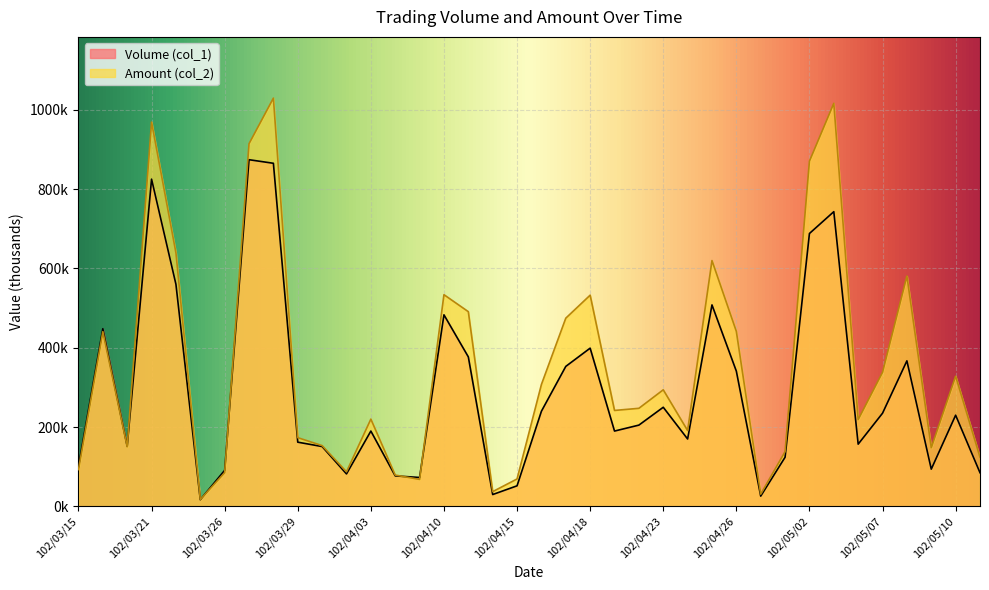

What is the value of the Amount (col_2) point at the 34th from the left?

338.1